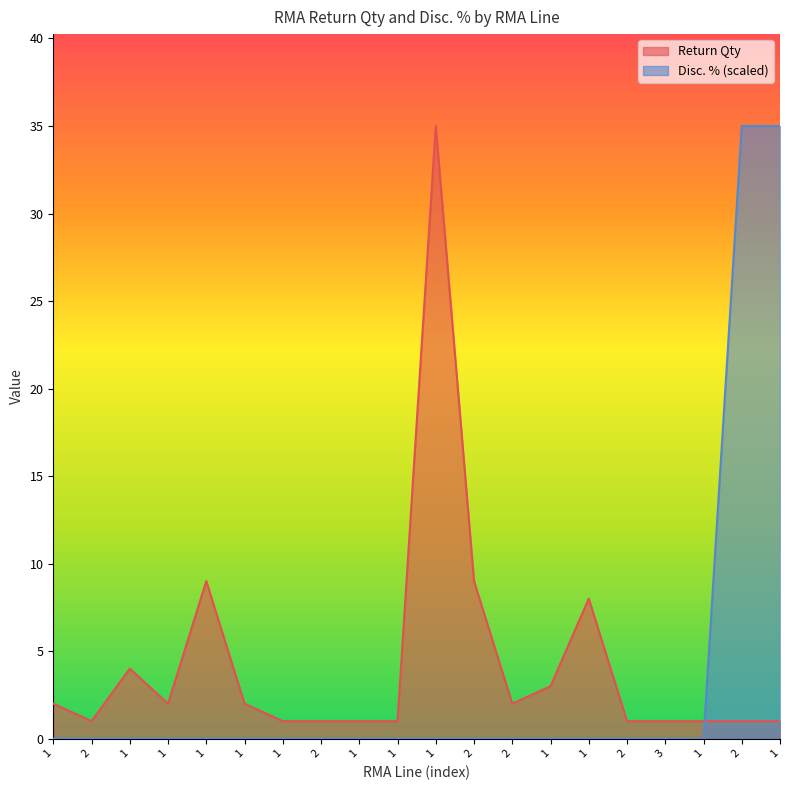

How many intersections are there between Return Qty and Disc. %?

1